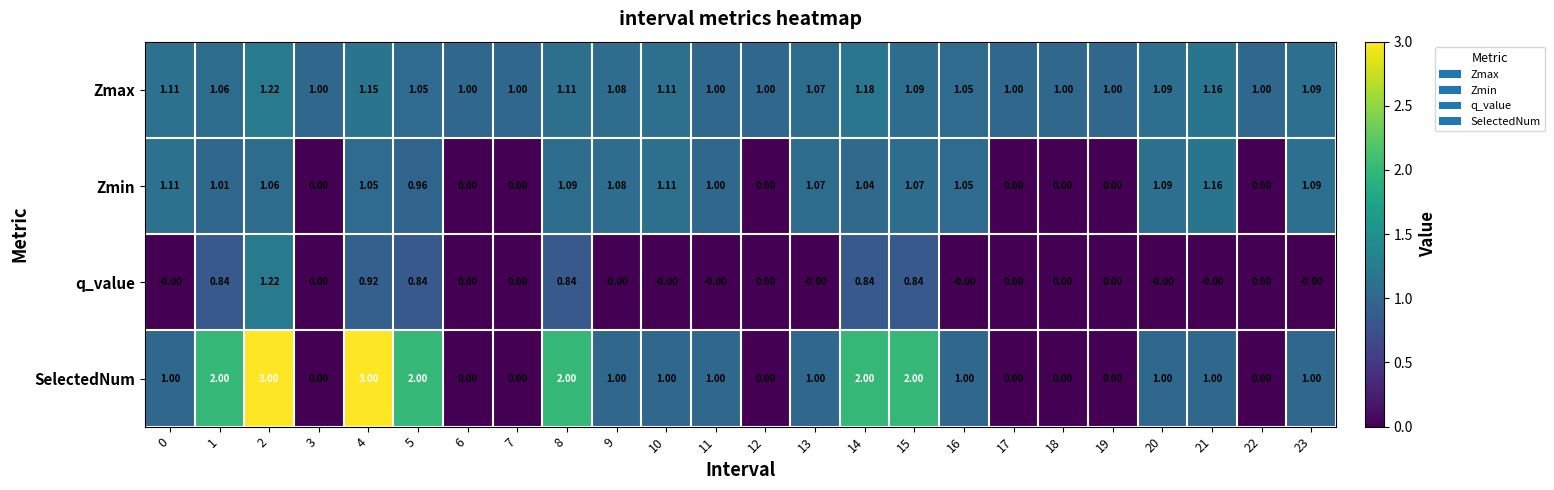

Which series has the largest total across all categories?

Zmax